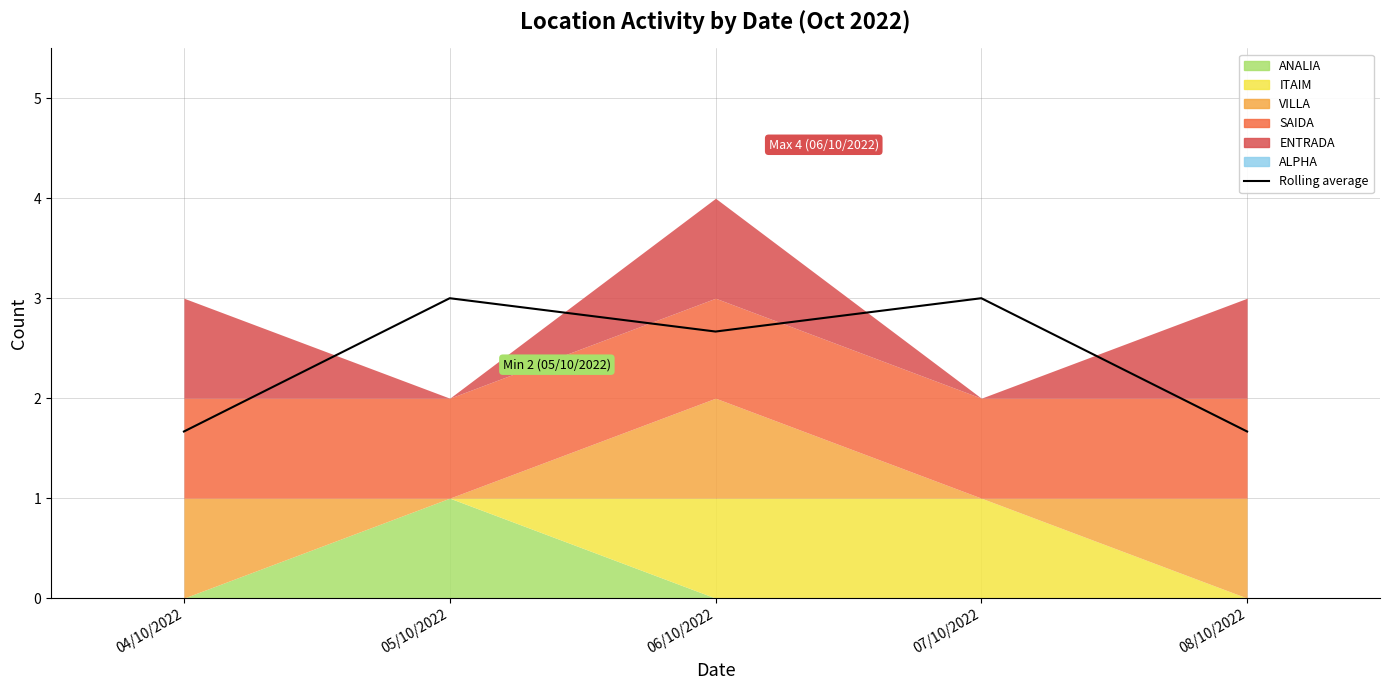

List the labels in order of value, largest first.

05/10/2022, 07/10/2022, 06/10/2022, 04/10/2022, 08/10/2022